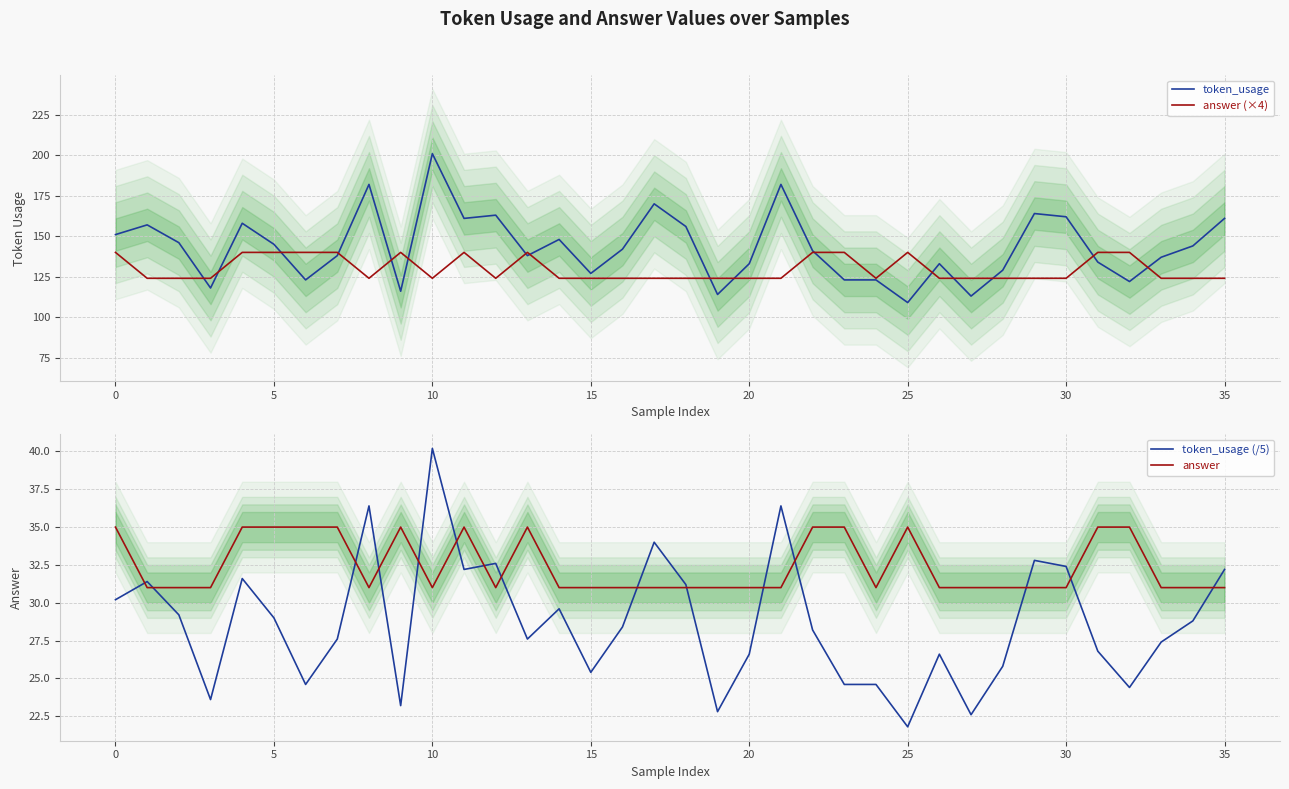

Which category has the highest value in the token_usage series?

10